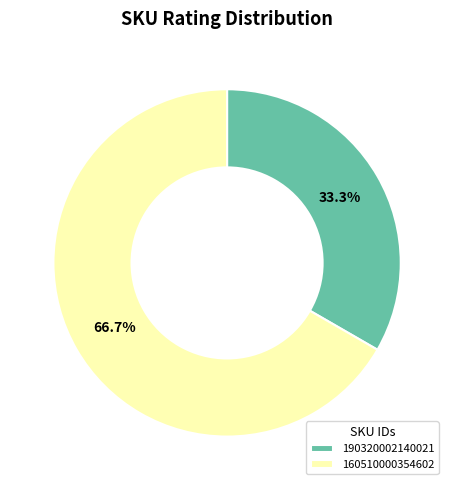

Approximately how many times larger is the value at 160510000354602 compared to 190320002140021?

2.0